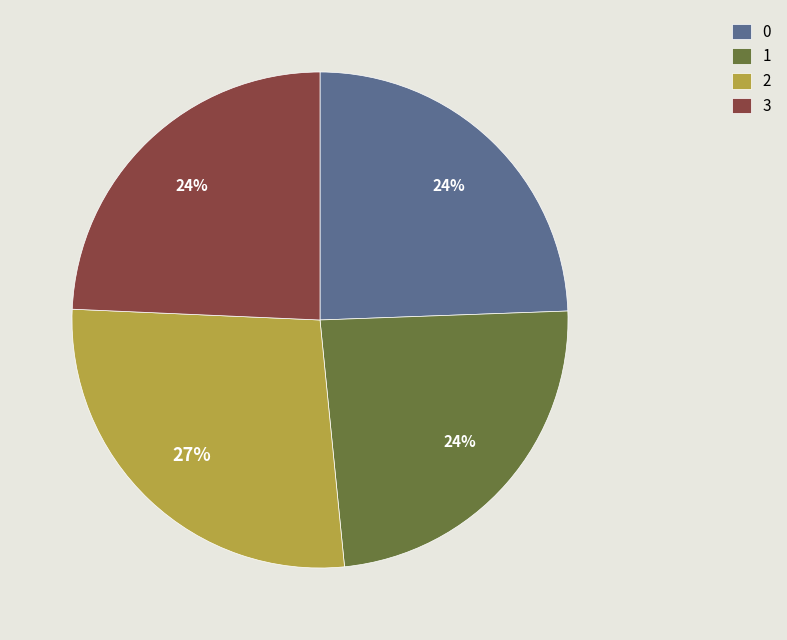

To the nearest percent, what portion does 3 represent?

24%